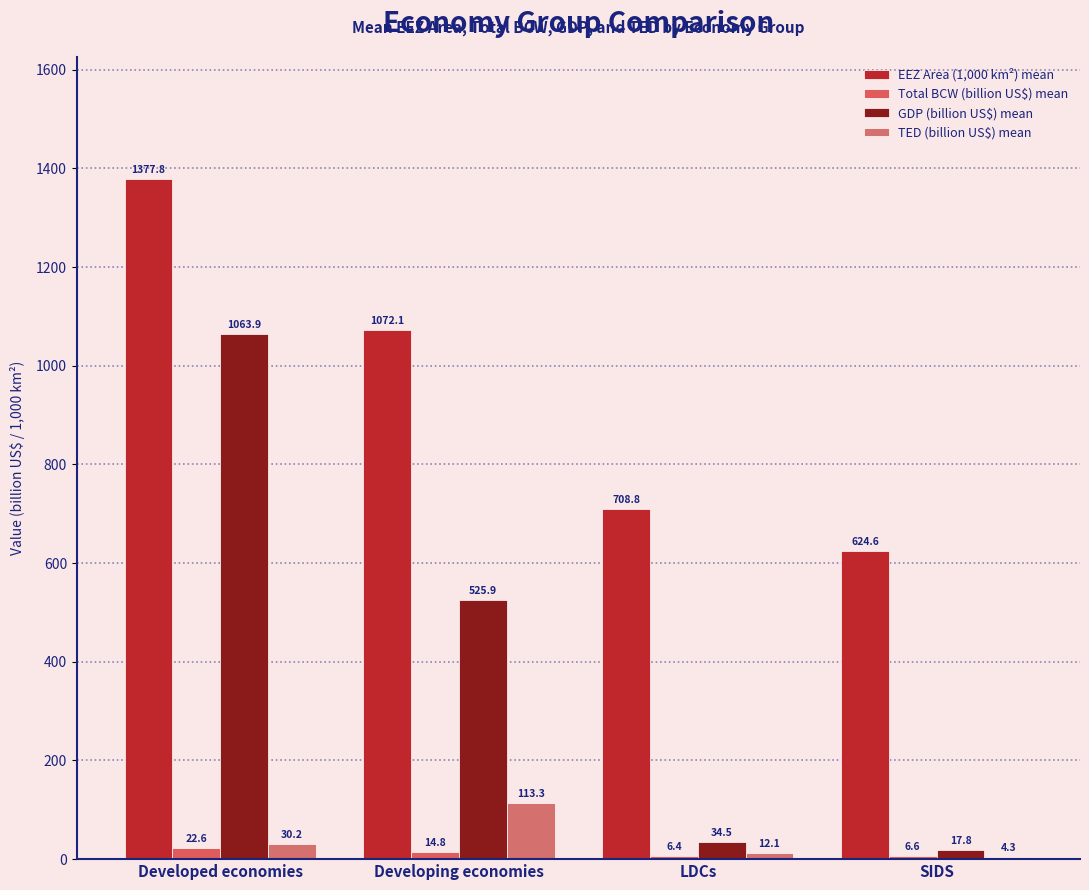

Are the bars horizontal?

No